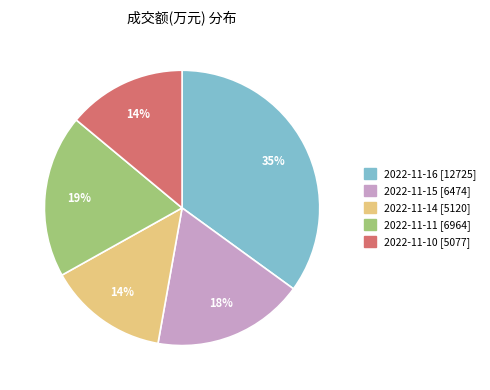

Approximately how many times larger is the value at 2022-11-10 [5077] compared to 2022-11-11 [6964]?

0.7